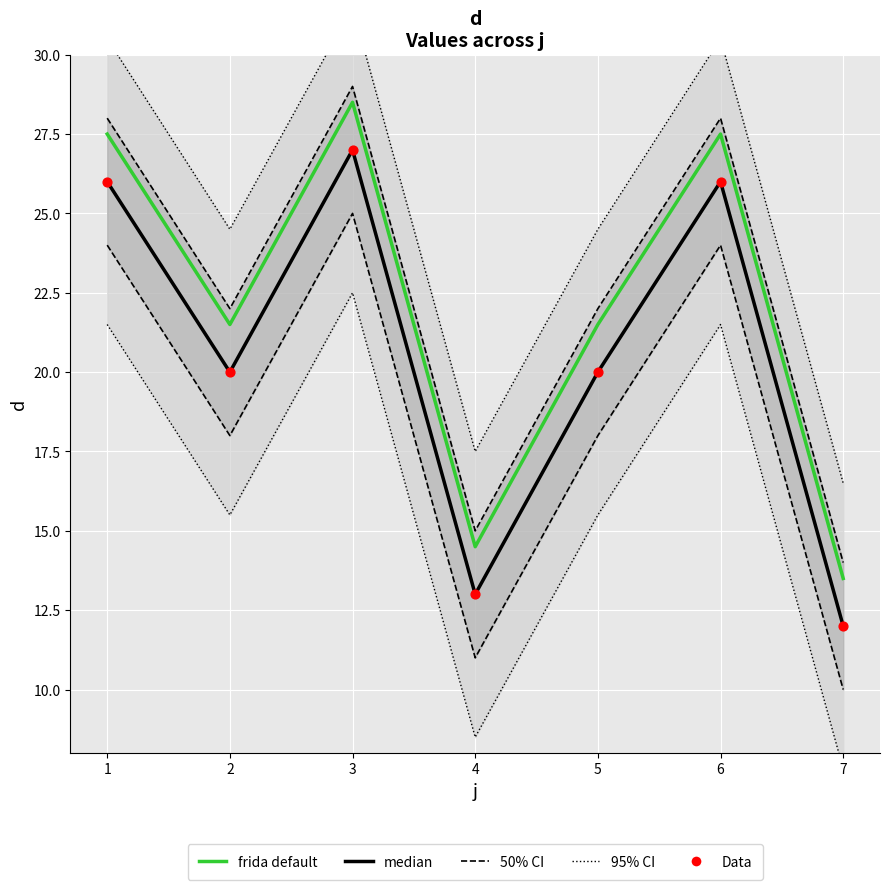

Which series has the largest total across all categories?

95% CI